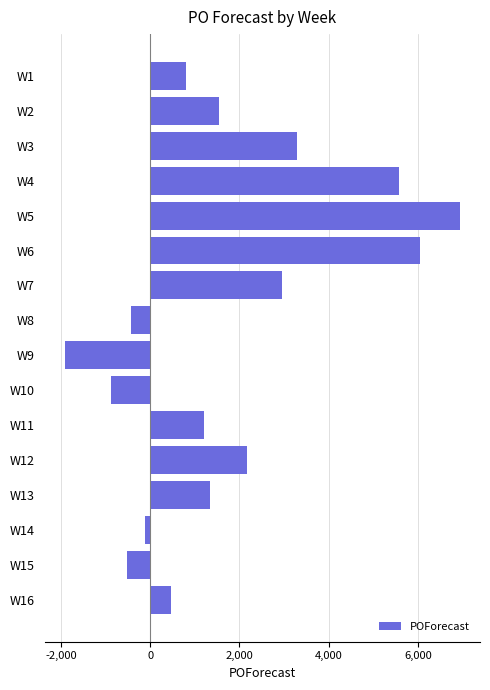

What is the average value?

1780